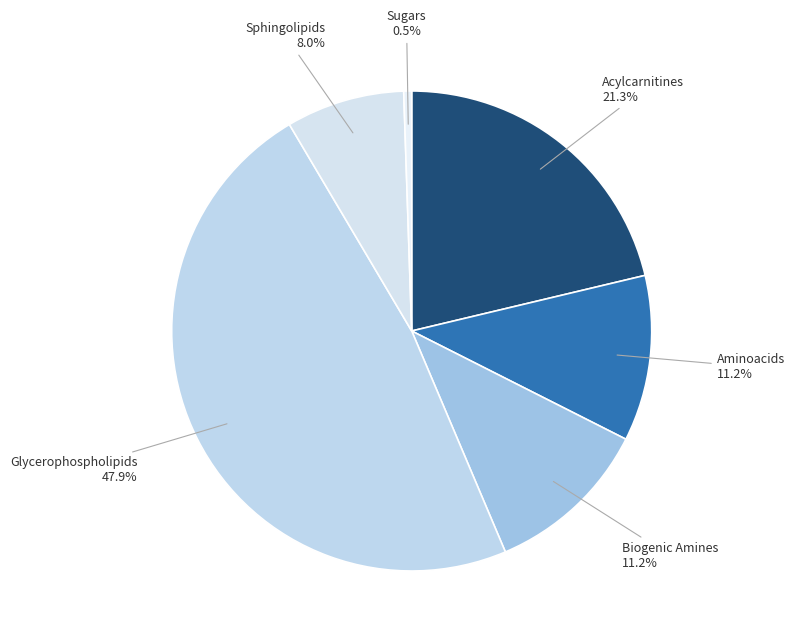

The Sphingolipids slice represents 17% of the pie. True or false?

False